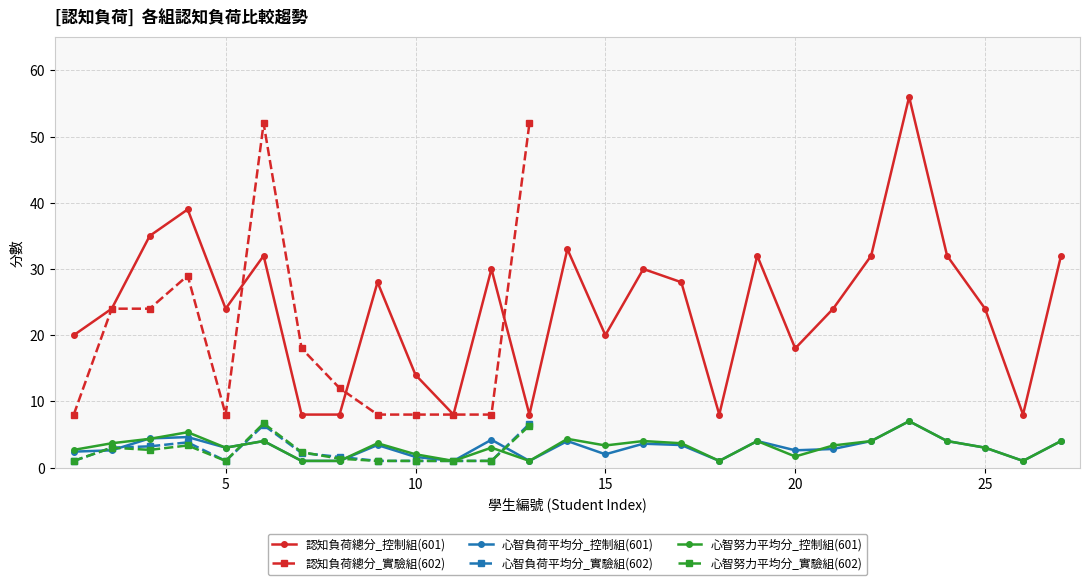

What is the value of the 心智負荷平均分_實驗組(602) point at the 10th from the left?

1.0